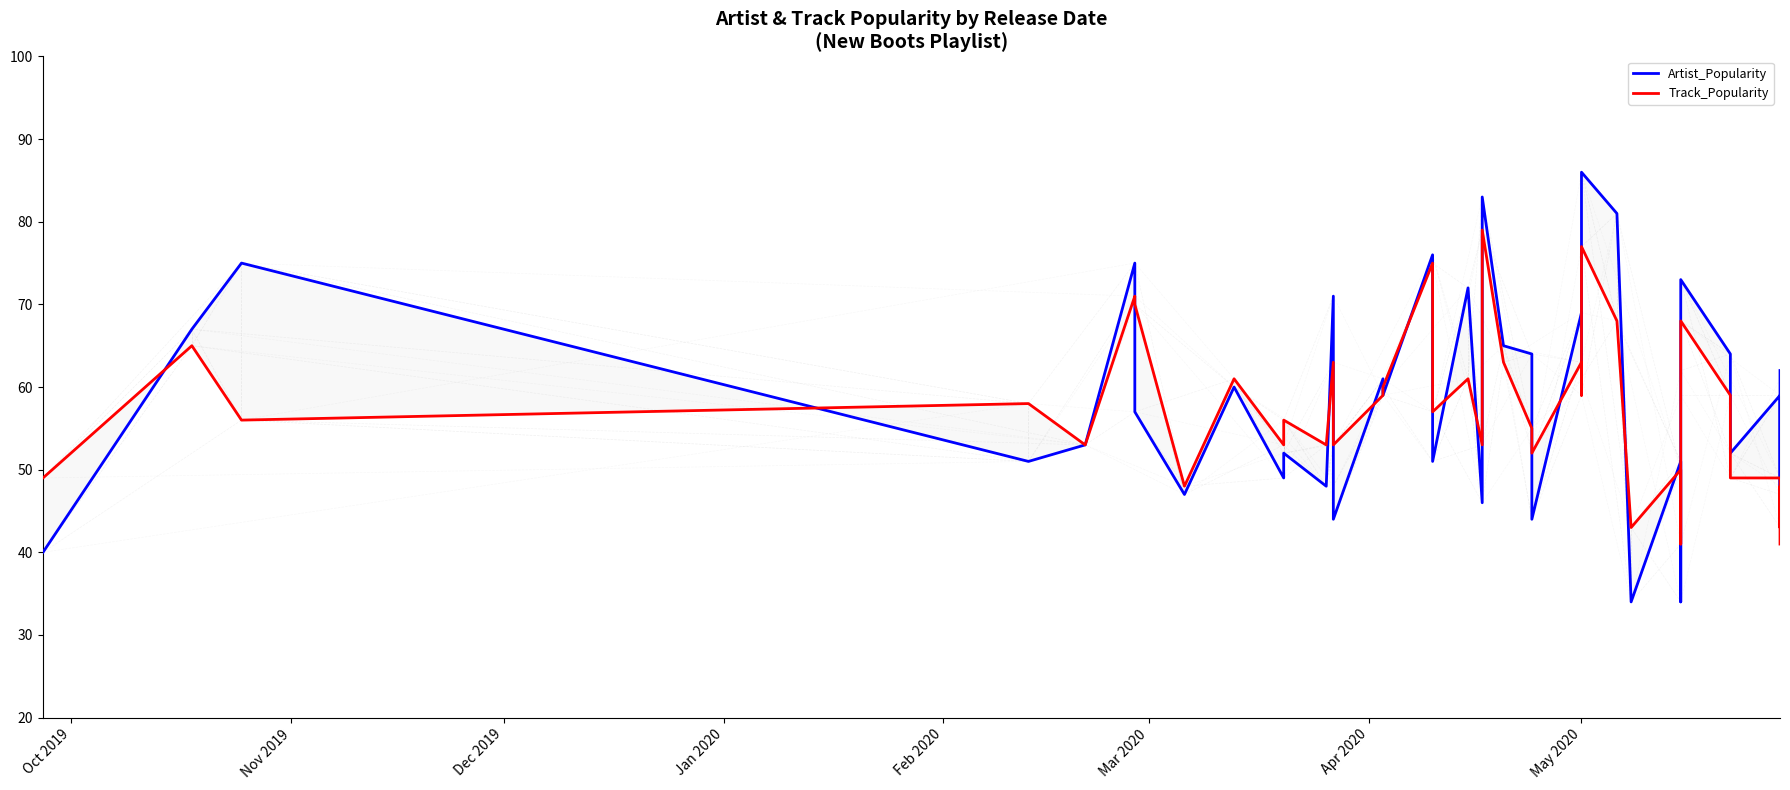

Between which two adjacent categories do Track_Popularity and Artist_Popularity first intersect?

Oct 2019 and Nov 2019